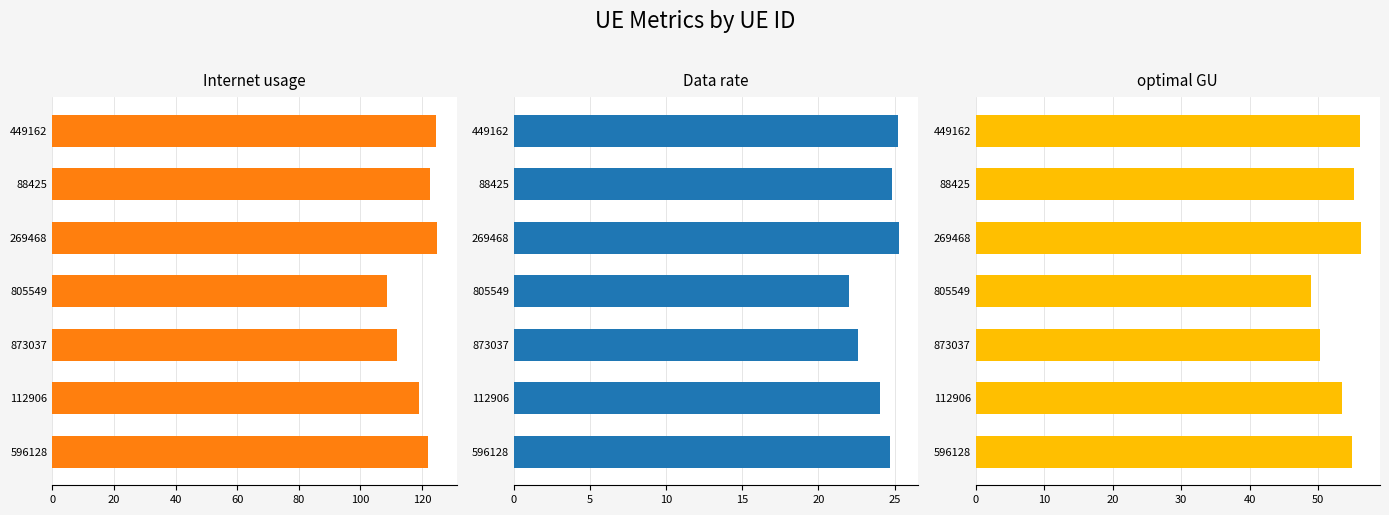

The value of Data rate at 269468 is 44.3. True or false?

False